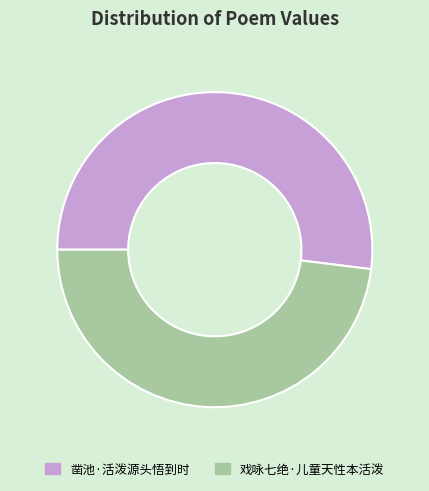

Which category accounts for the majority?

凿池·活泼源头悟到时